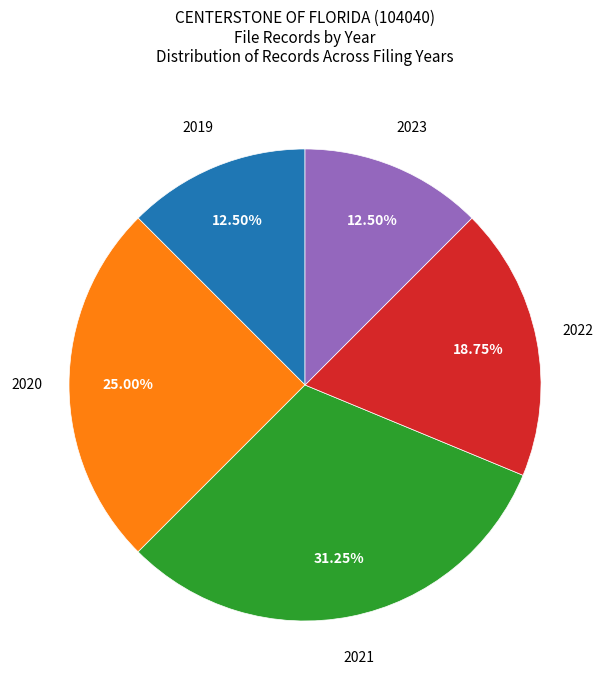

Which has a higher value, 2021 or 2020?

2021